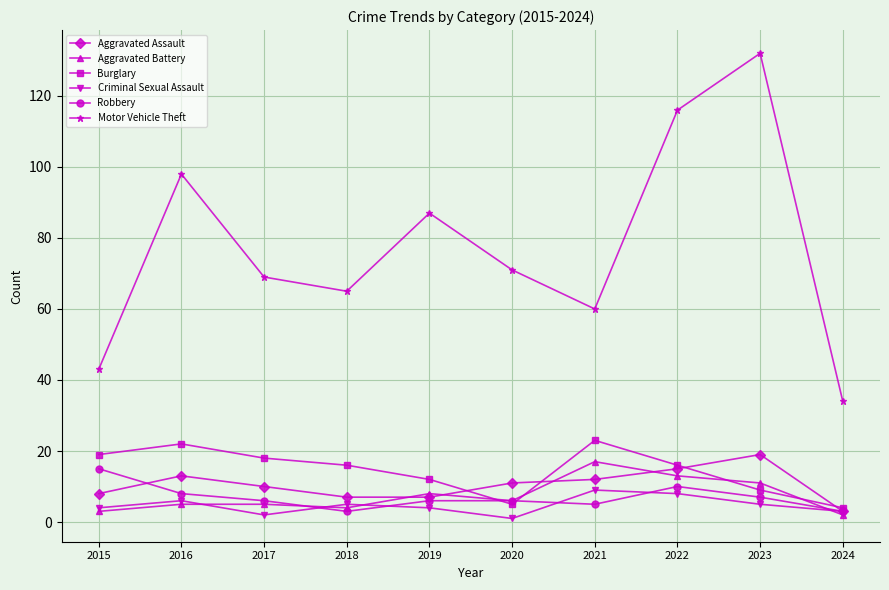

Reading right to left, list all the values displayed in this chart.

Aggravated Assault: 3	19	15	12	11	7	7	10	13	8
Aggravated Battery: 2	11	13	17	6	8	4	5	5	3
Burglary: 4	9	16	23	5	12	16	18	22	19
Criminal Sexual Assault: 3	5	8	9	1	4	5	2	6	4
Robbery: 3	7	10	5	6	6	3	6	8	15
Motor Vehicle Theft: 34	132	116	60	71	87	65	69	98	43